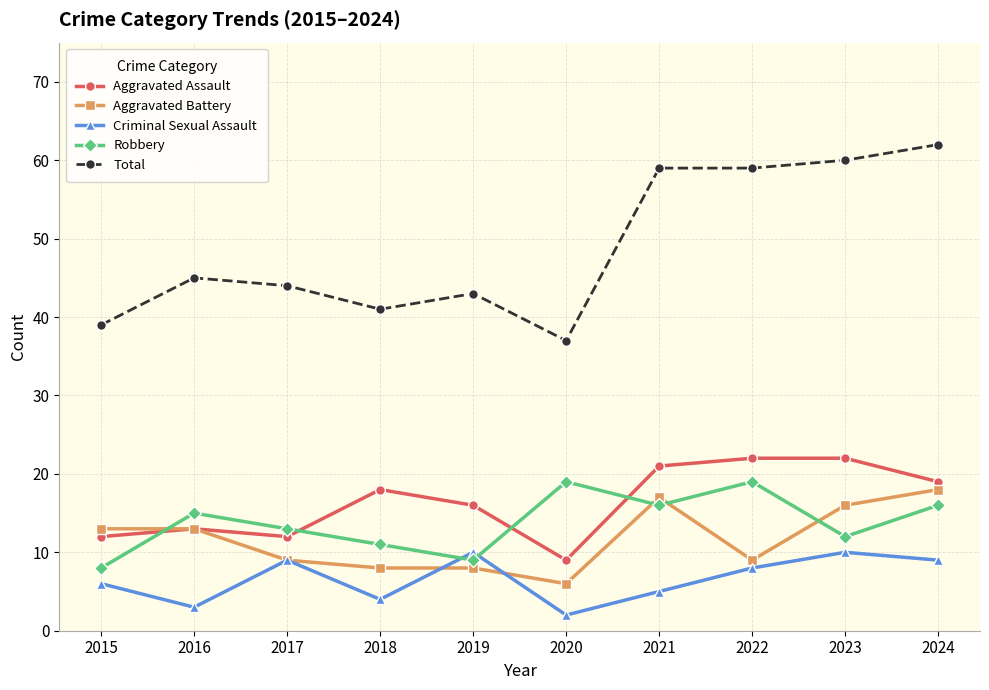

At how many categories does at least one series exceed 57?

4